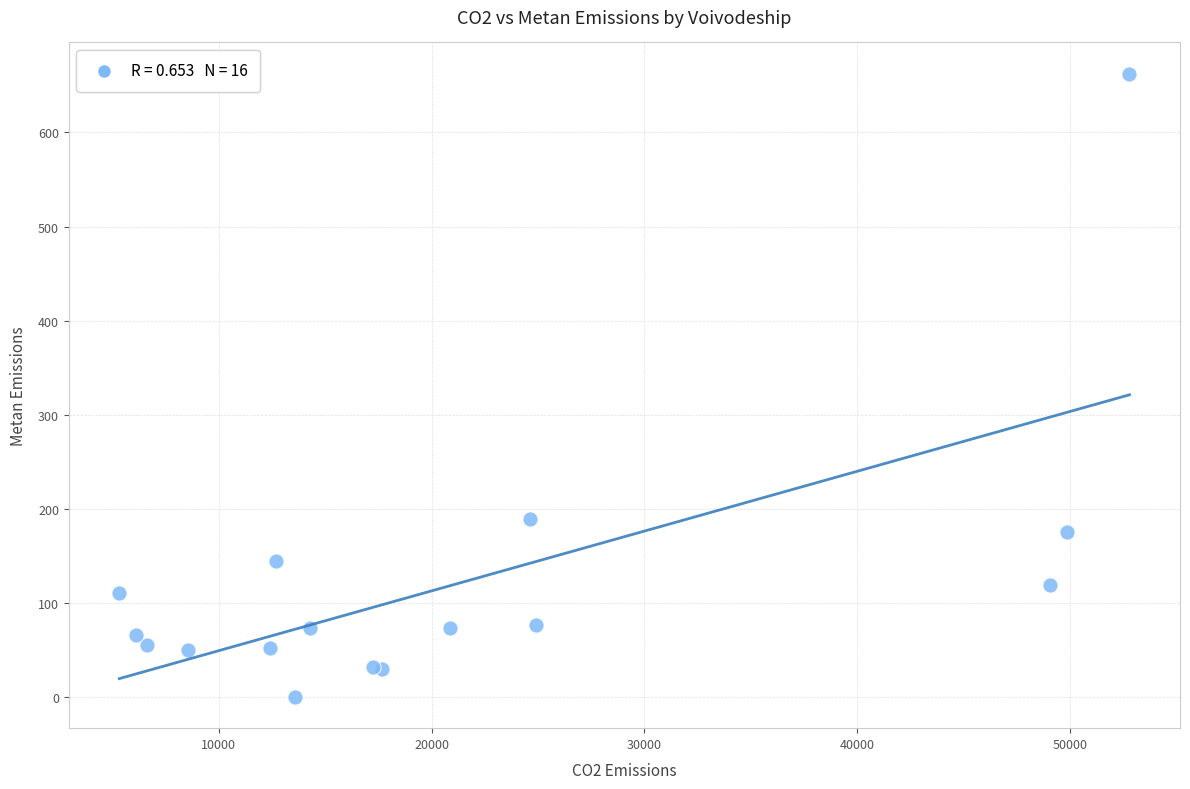

What Y value in the scatter plot is closest to 331?

188.8